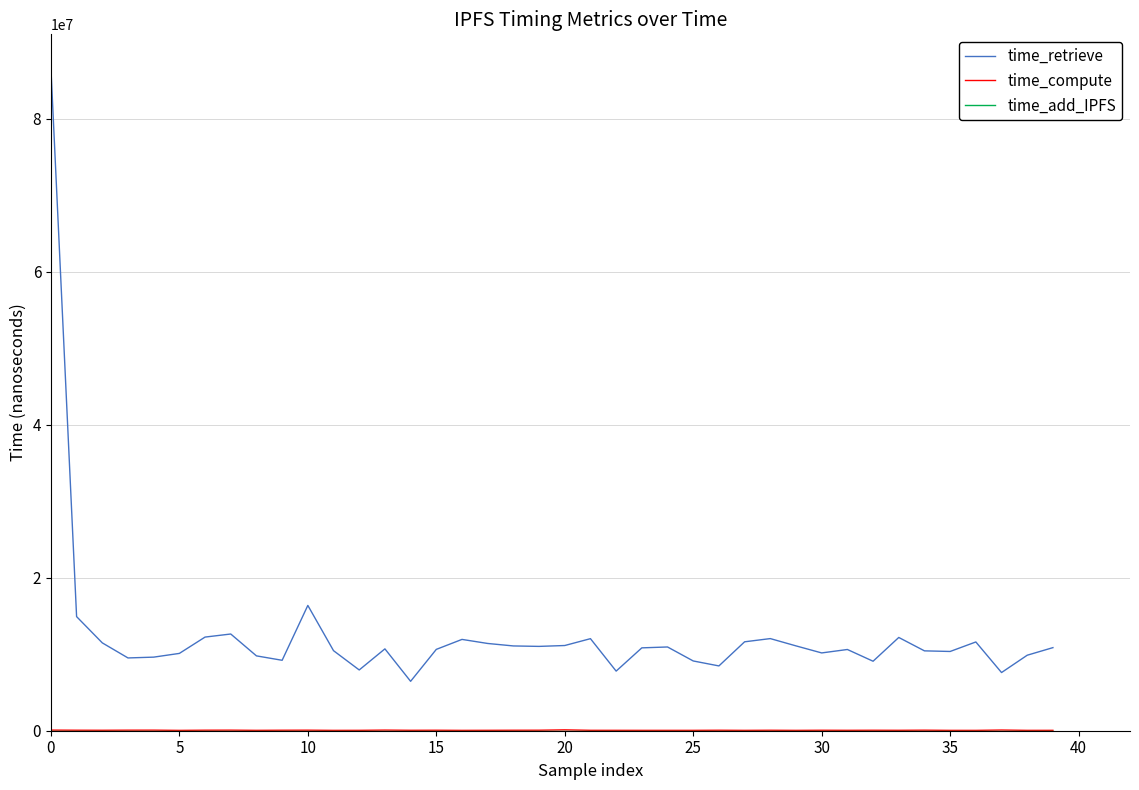

Which series has the largest range (max minus min)?

time_retrieve